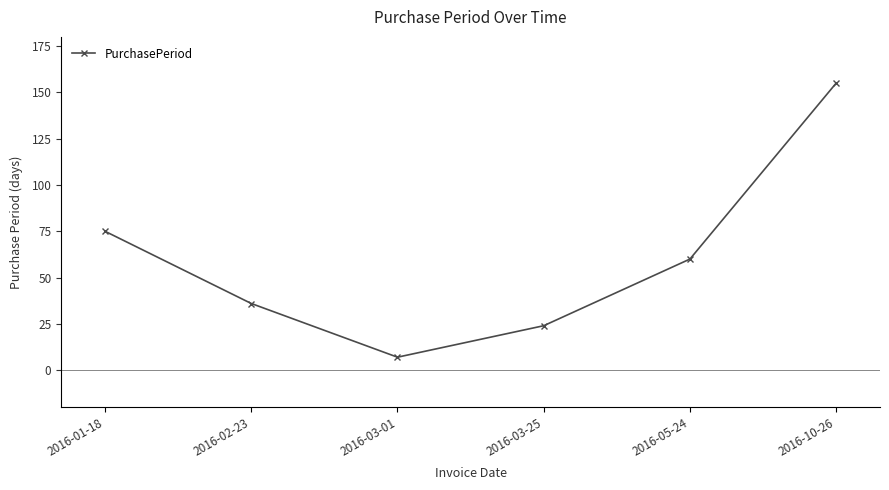

The value at 2016-03-25 is 15. True or false?

False